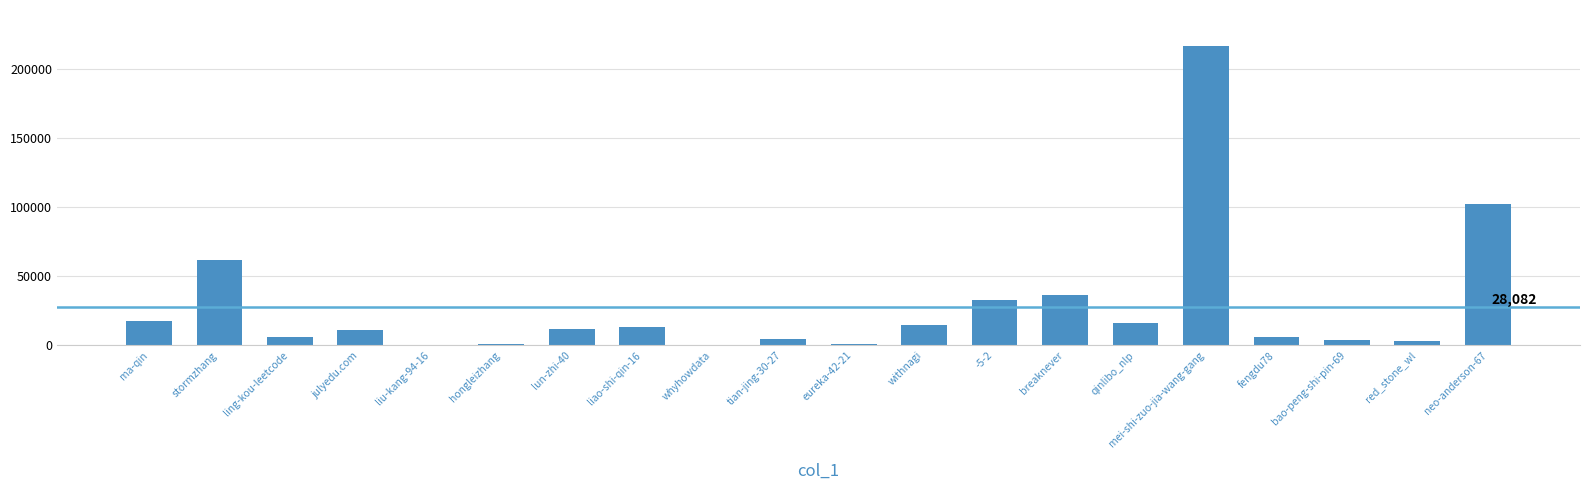

Count the number of data series in this chart.

1